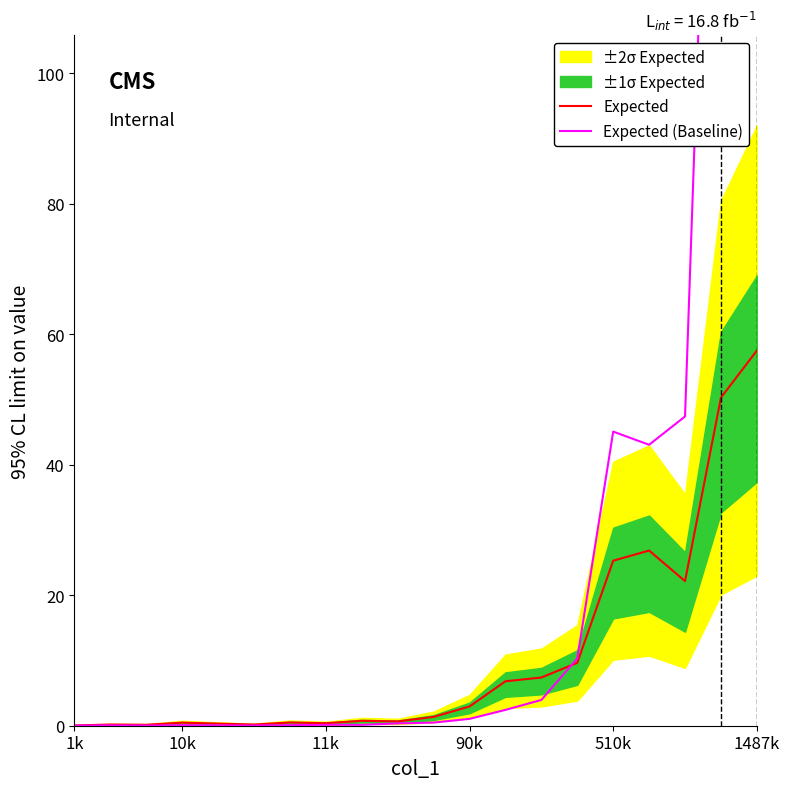

At which label does Expected reach its peak?

1487k